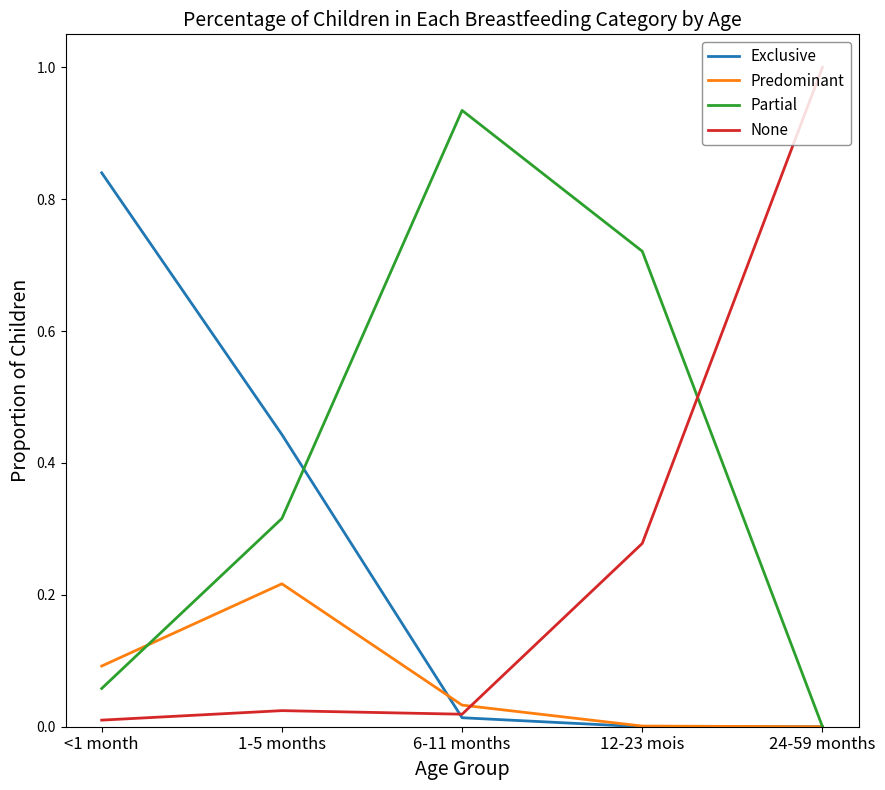

The Exclusive series shows 0.4 at 12-23 mois. True or false?

False